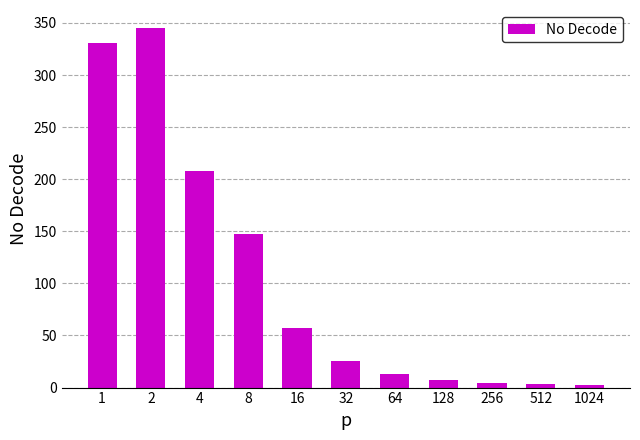

The chart shows a value of 330.9 at 1. True or false?

True